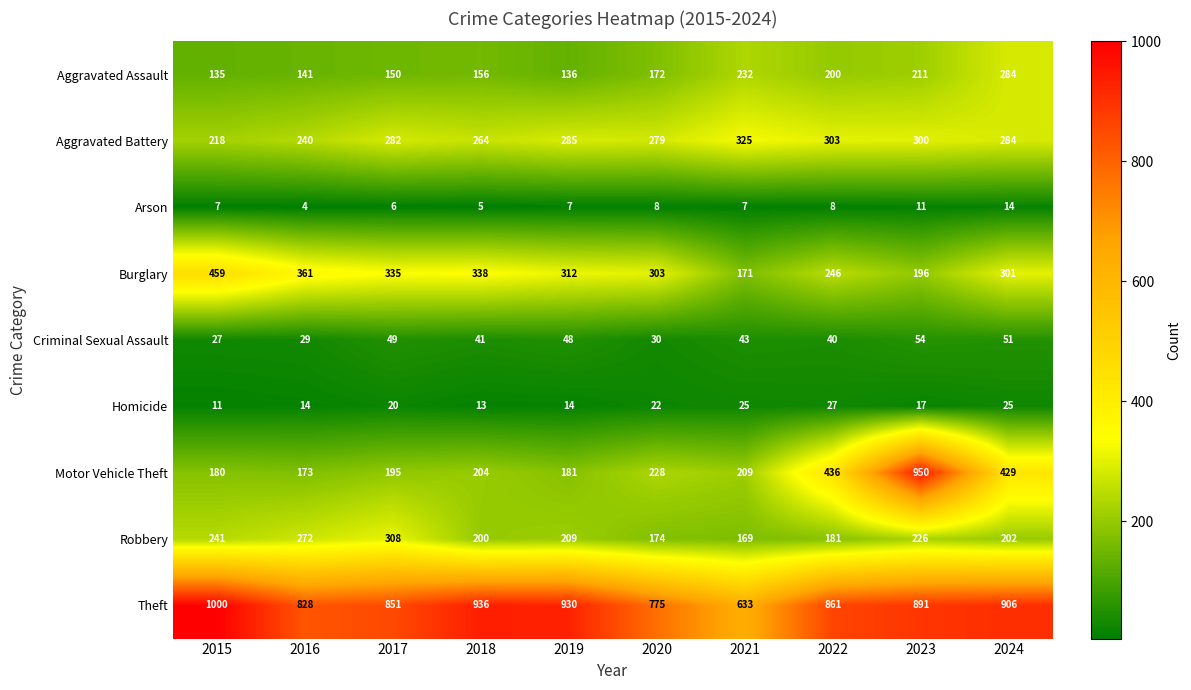

What is the approximate value of Aggravated Battery at 2018?

264